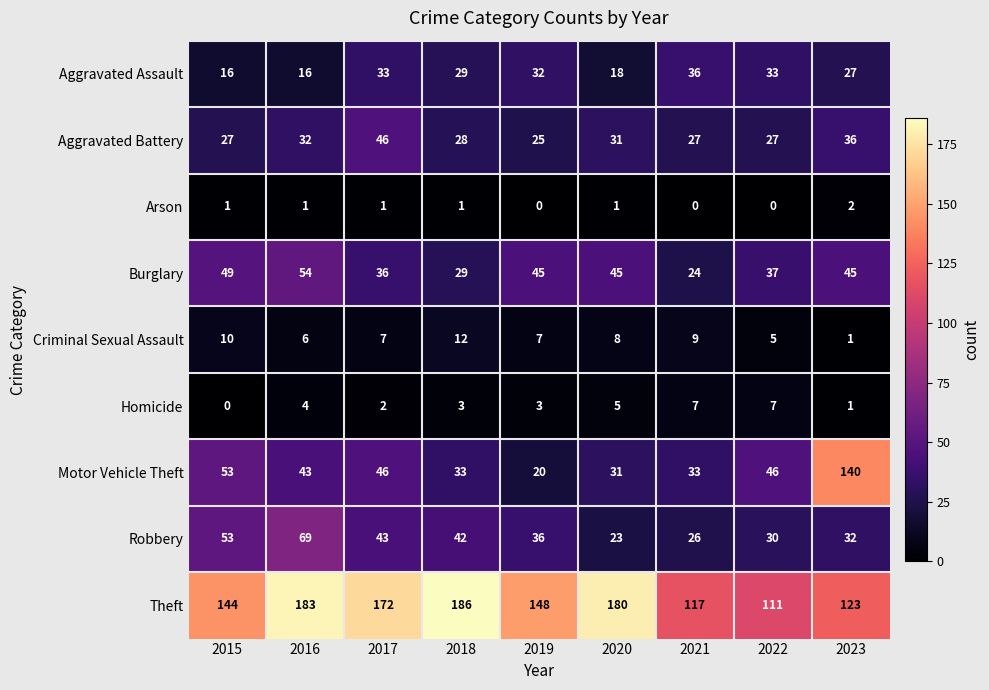

Where does the Aggravated Battery series first go above 28?

2016